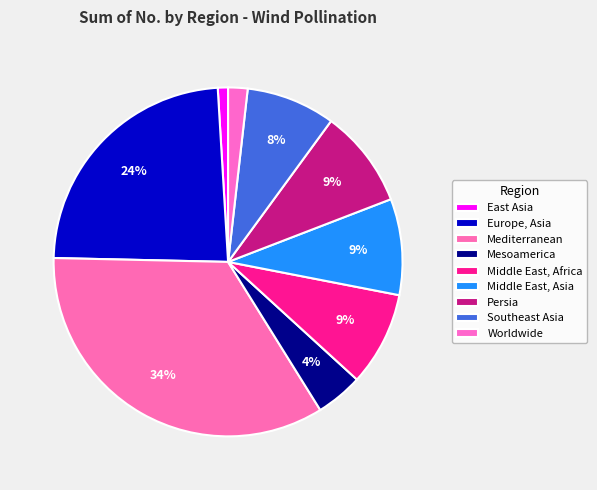

Count the number of slices in the pie.

9